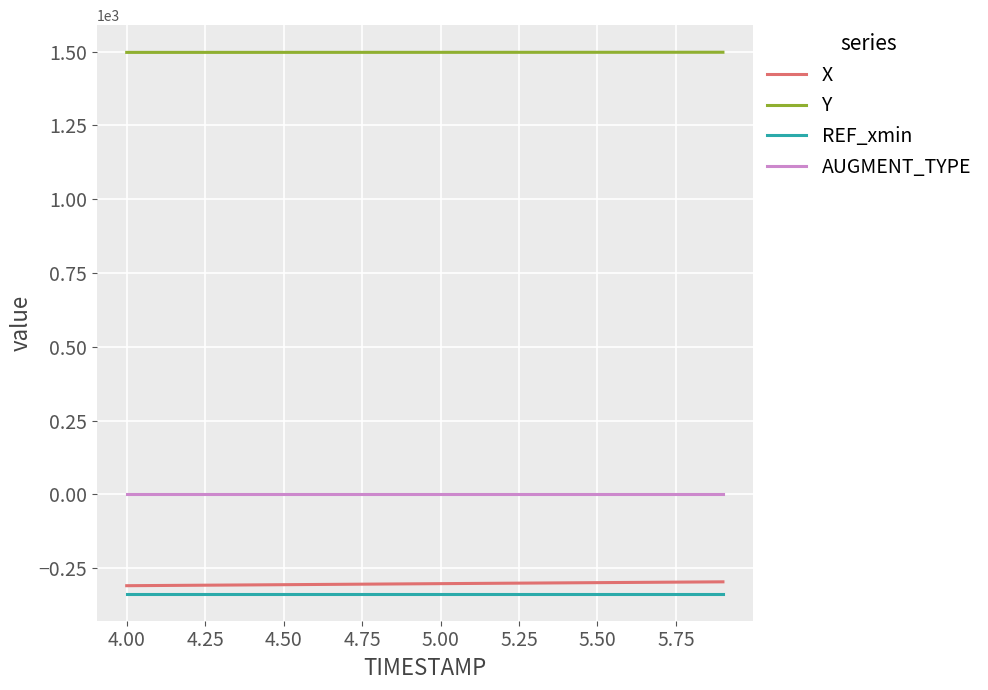

What is the maximum value for Y?

1498.2